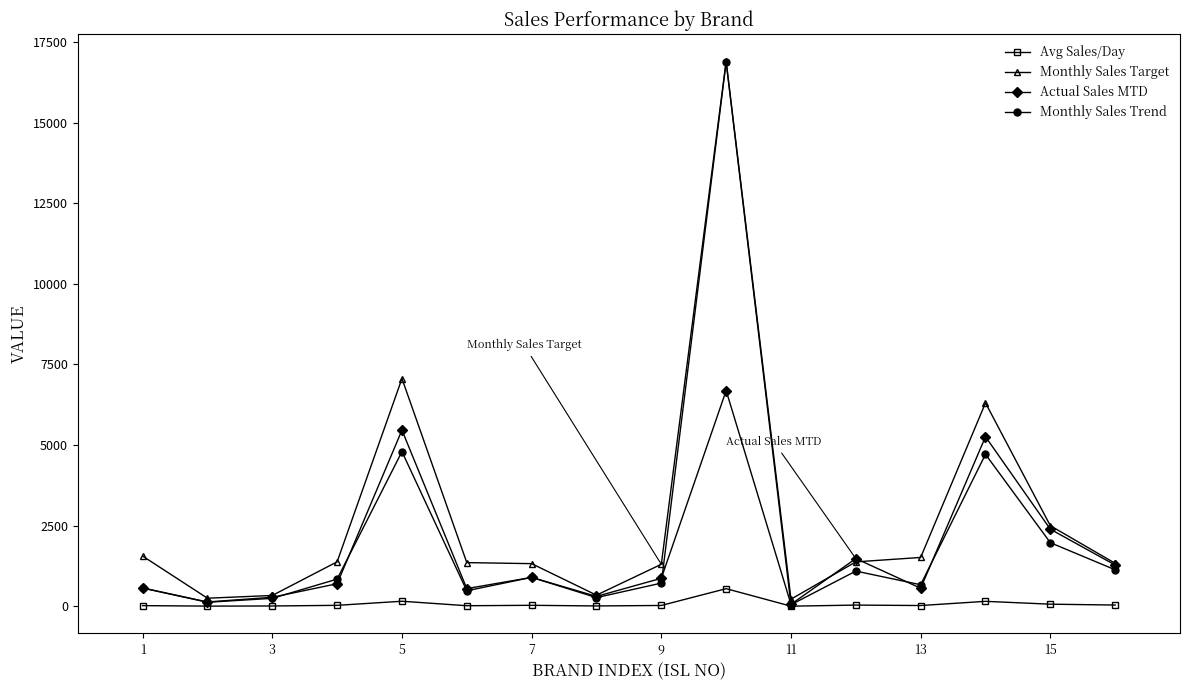

Which series has the widest spread of values?

Monthly Sales Trend